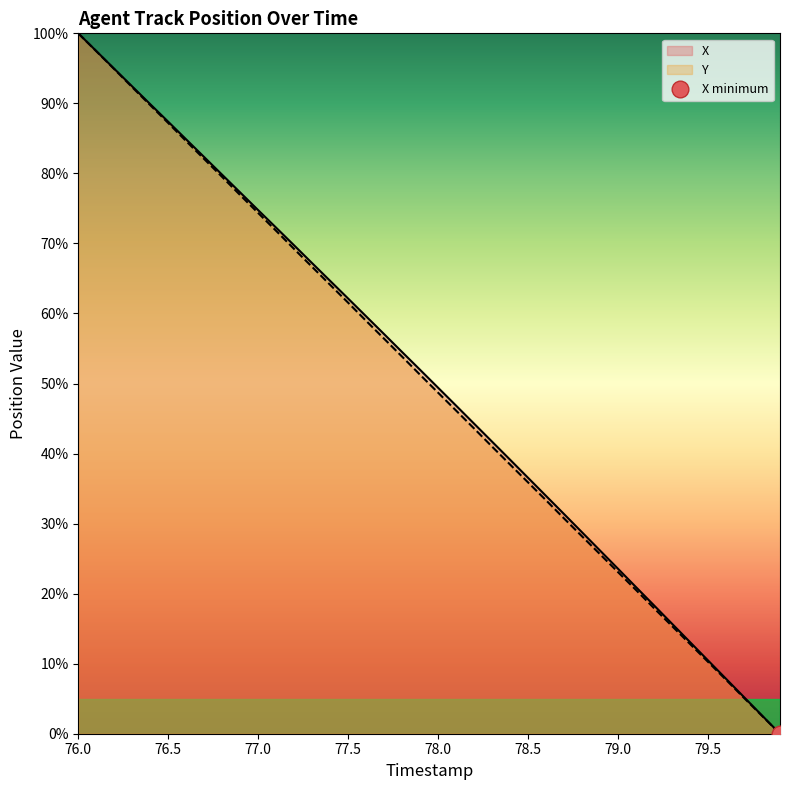

True or false: X has a value of 134.0 at 77.0.

False